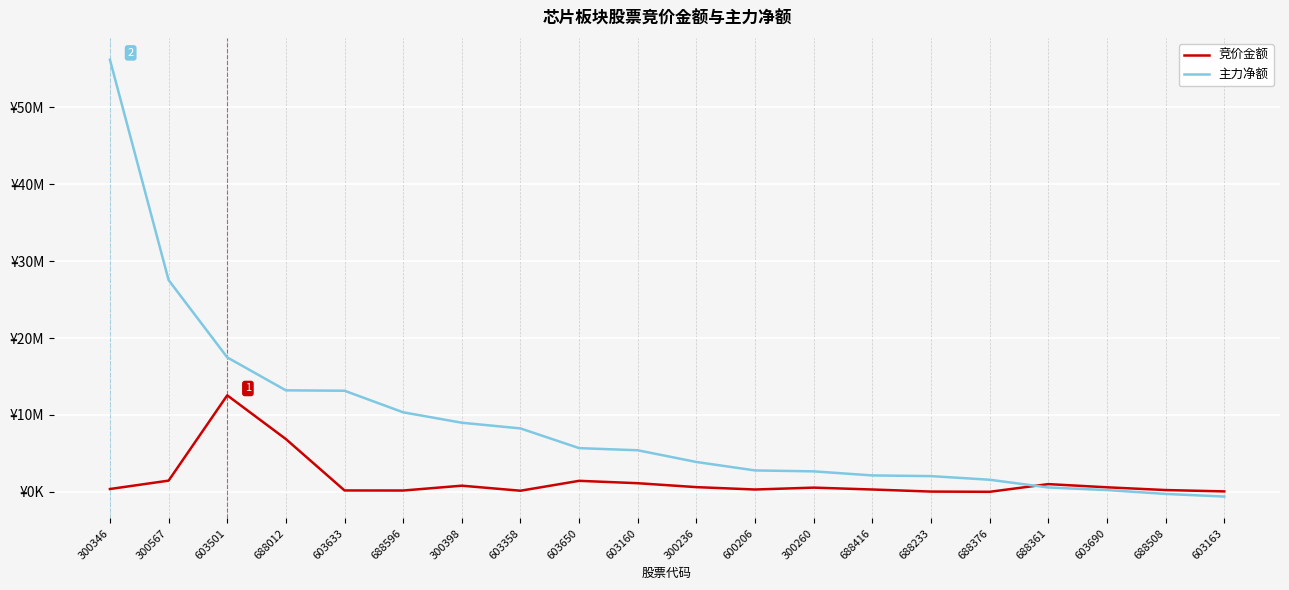

Does the chart display data point markers on the line(s)?

No